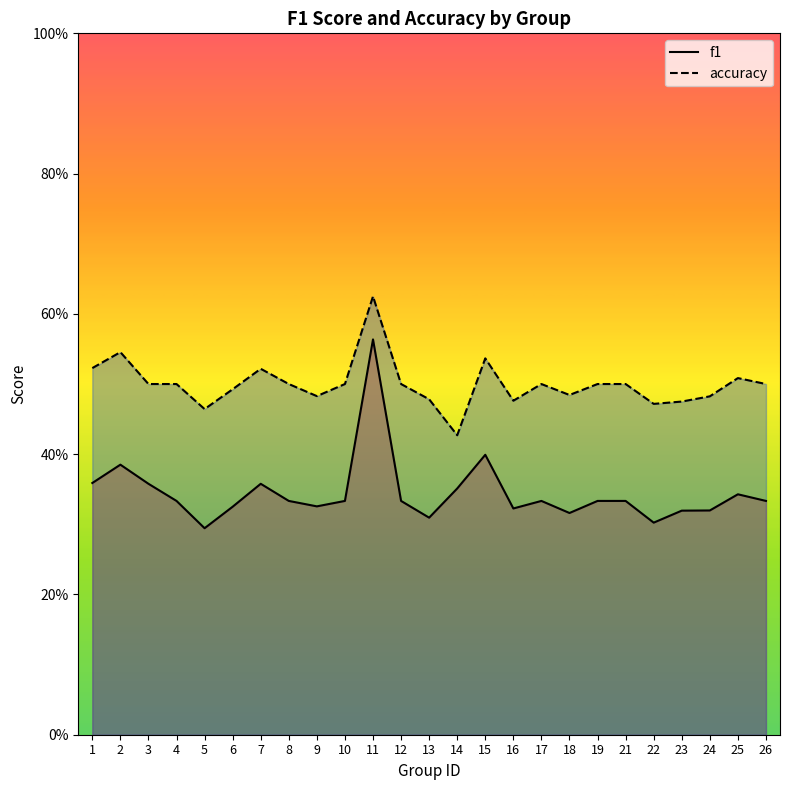

True or false: accuracy and f1 cross at least once.

False